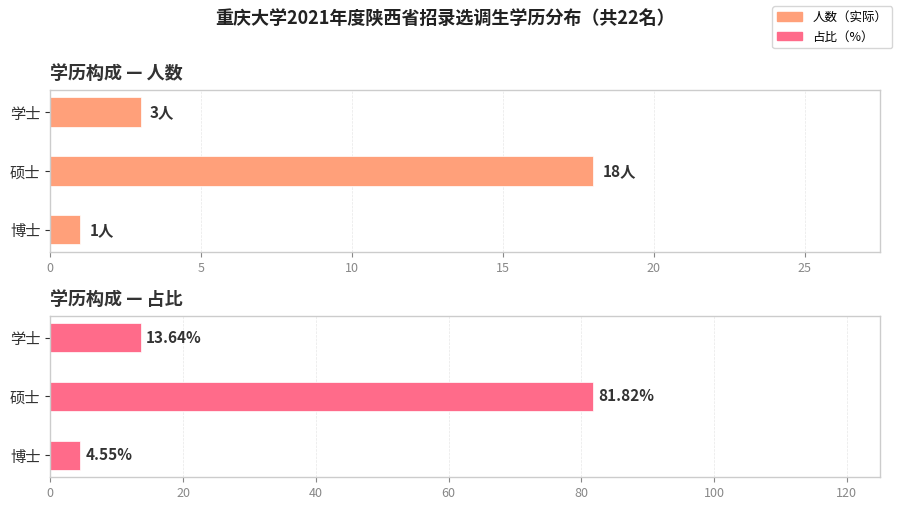

How many values in the 占比（%） series are below 13?

1